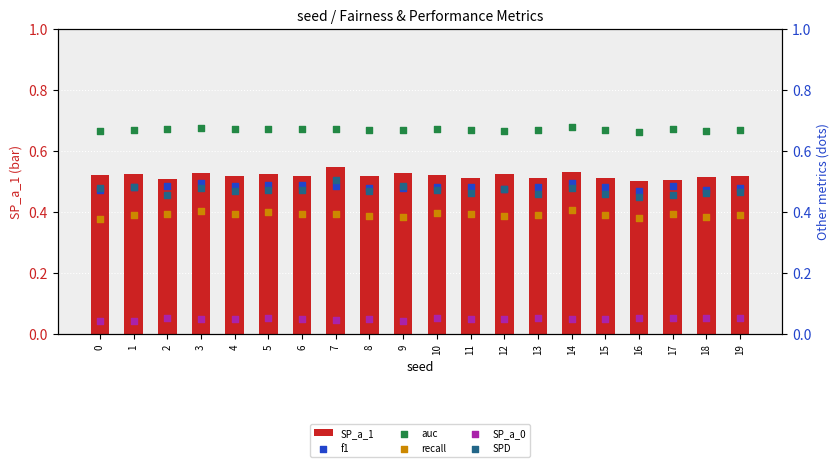

At how many categories does at least one series exceed 0?

20